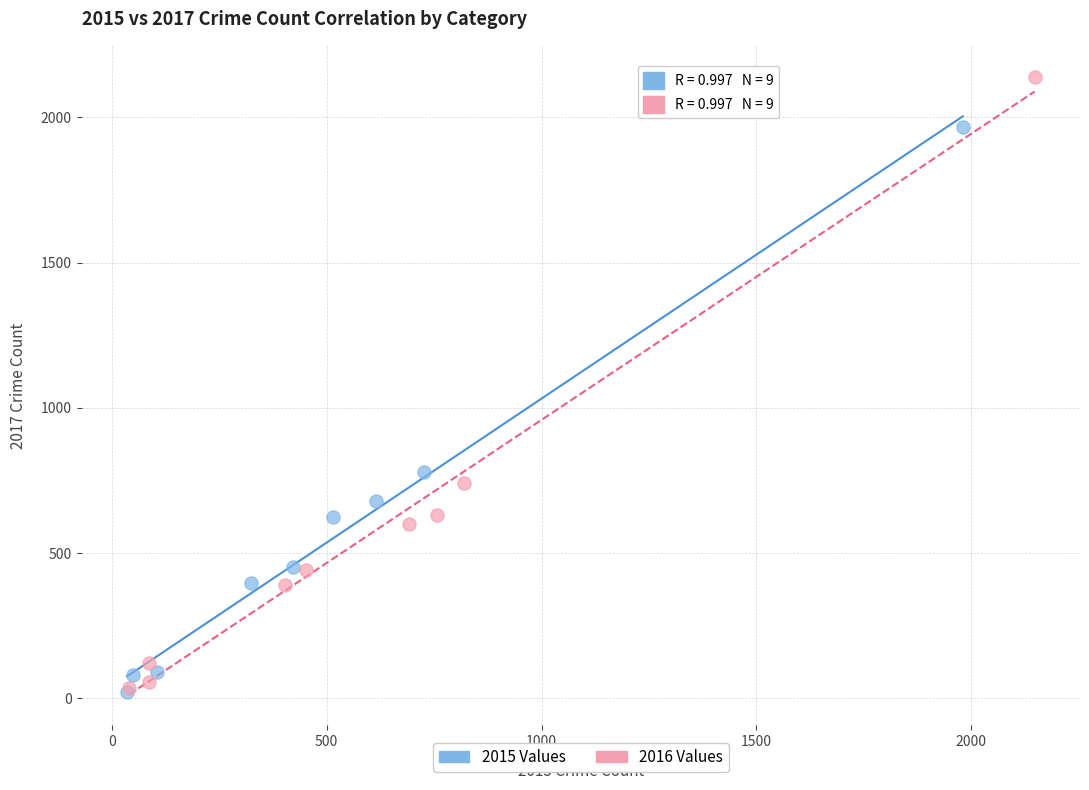

Which series reaches the maximum Y coordinate?

2016 Values